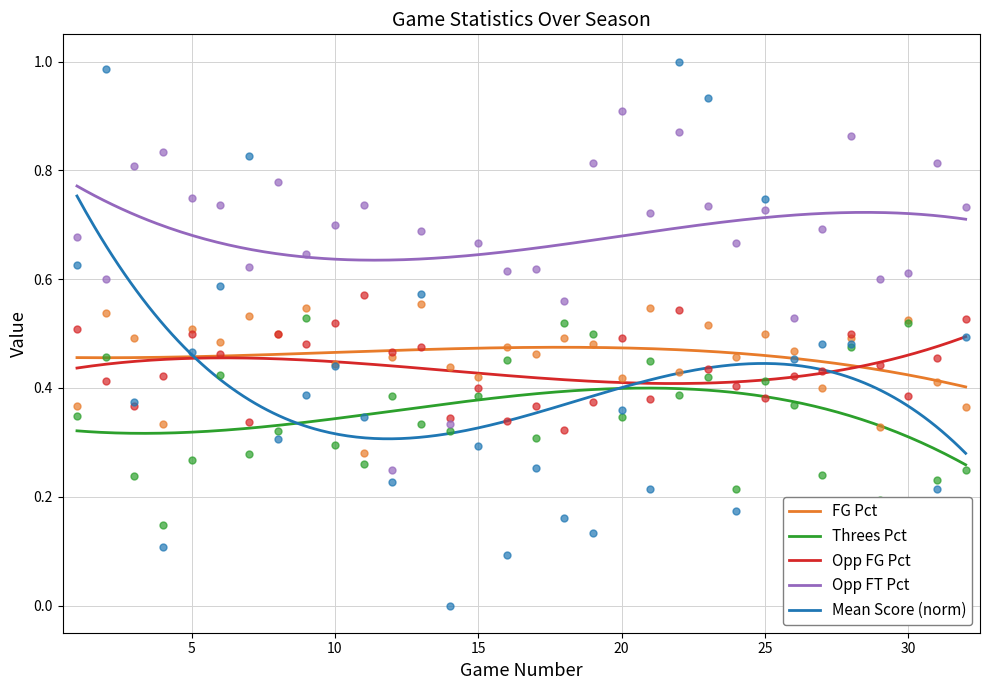

Which series has the largest total across all categories?

Opp_FT_Pct